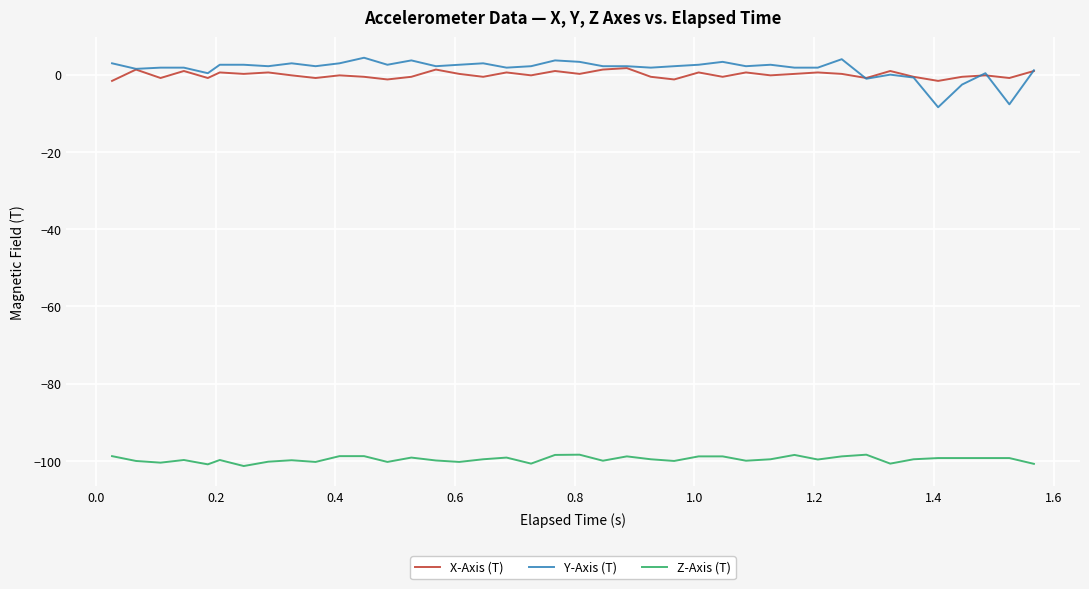

Which series has the widest spread of values?

Y-Axis (T)